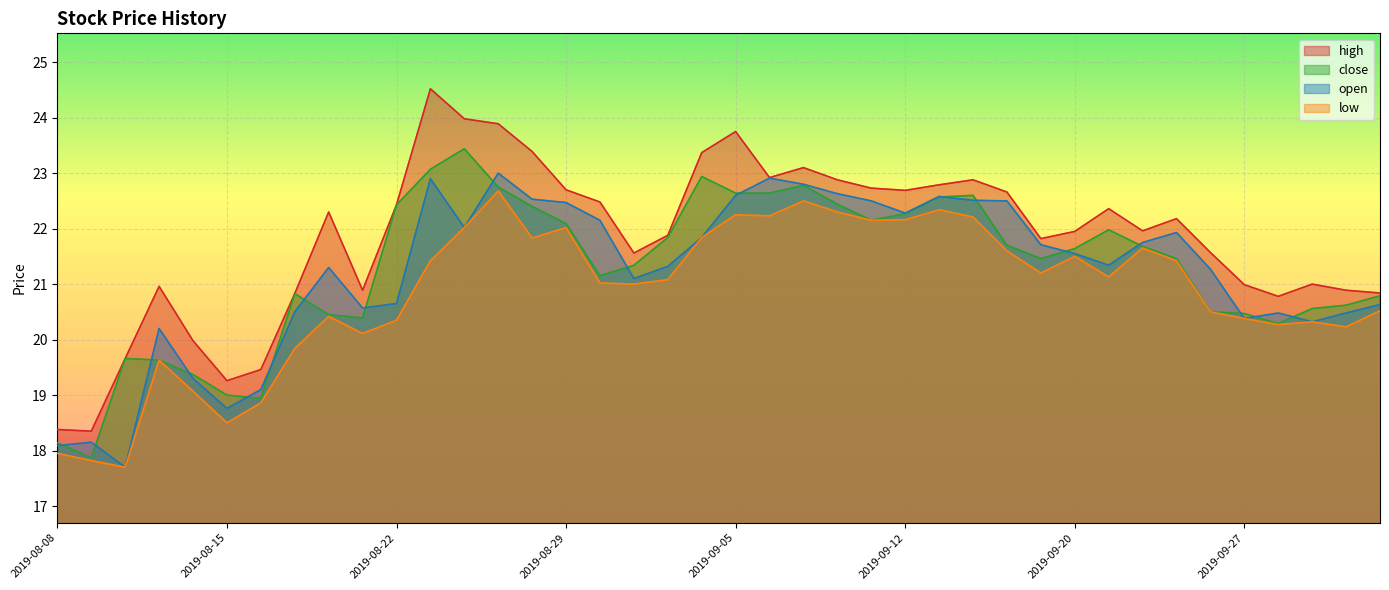

What is the label of the 1st point from the left?

2019-08-08